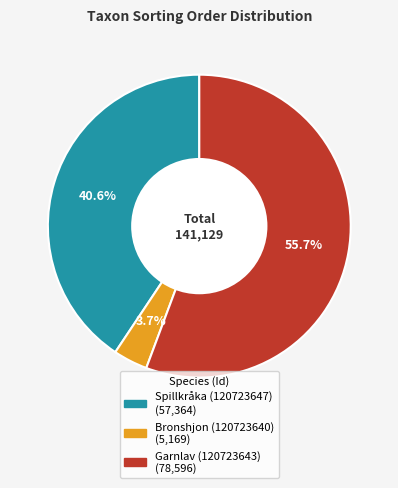

Which has a higher value, Spillkråka (120723647) or Bronshjon (120723640)?

Spillkråka (120723647)